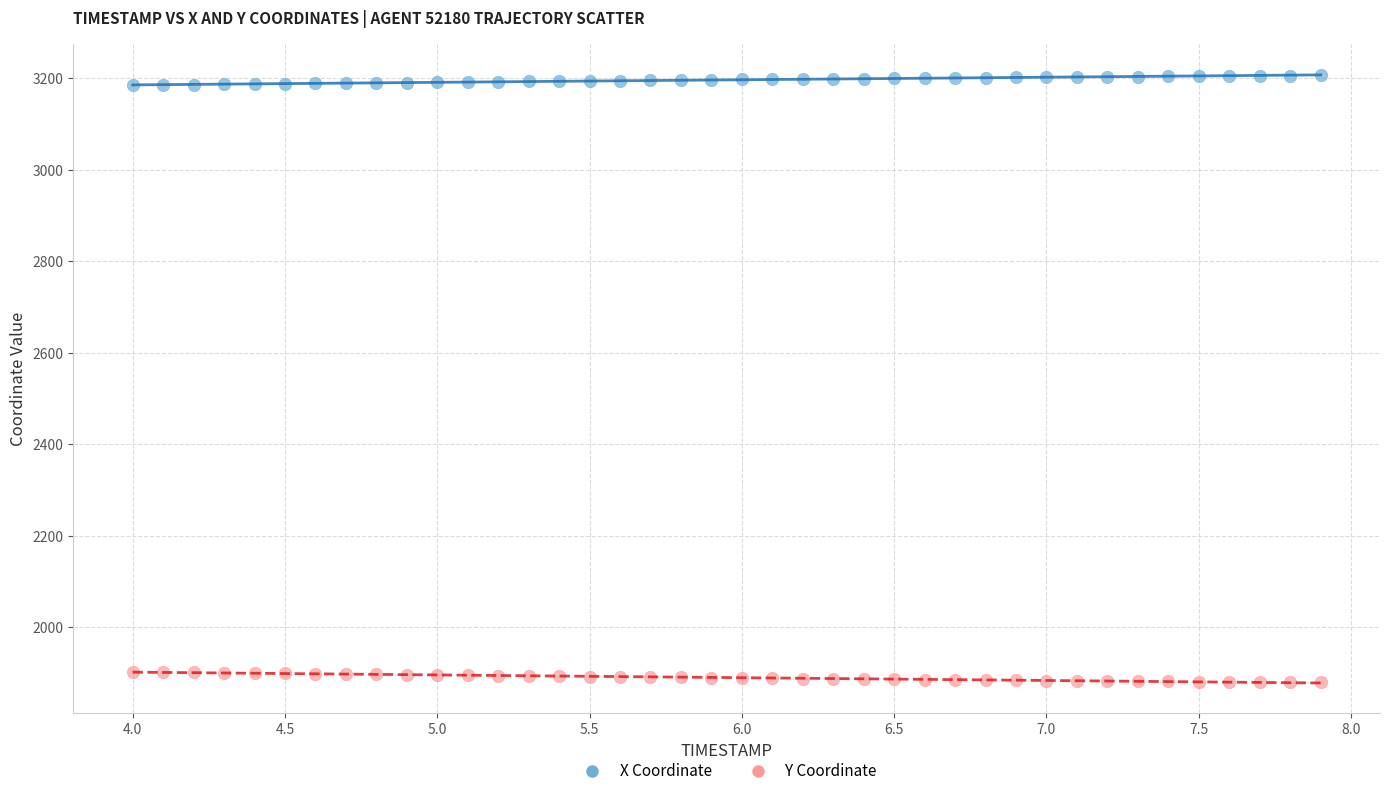

Across all data points, what is the range of Y values (max minus min)?

1326.6